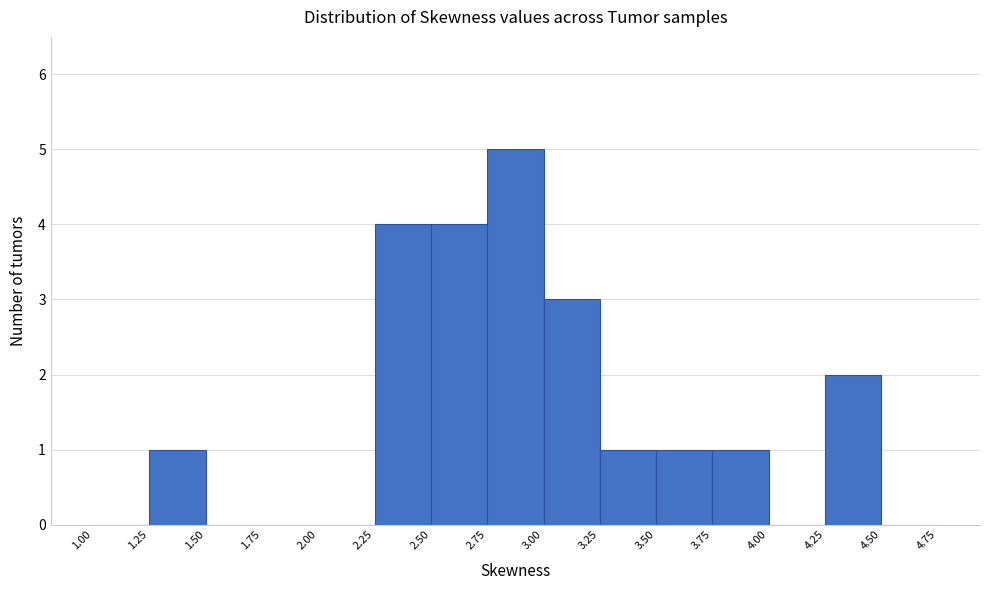

Reading left to right, list every bar in this chart as the range it spans on the x-axis followed by its height. The values are not printed on the chart, so give them approximately, as read against the axis.

1.00 to 1.25: 0
1.25 to 1.50: 1
1.50 to 1.75: 0
1.75 to 2.00: 0
2.00 to 2.25: 0
2.25 to 2.50: 4
2.50 to 2.75: 4
2.75 to 3.00: 5
3.00 to 3.25: 3
3.25 to 3.50: 1
3.50 to 3.75: 1
3.75 to 4.00: 1
4.00 to 4.25: 0
4.25 to 4.50: 2
4.50 to 4.75: 0